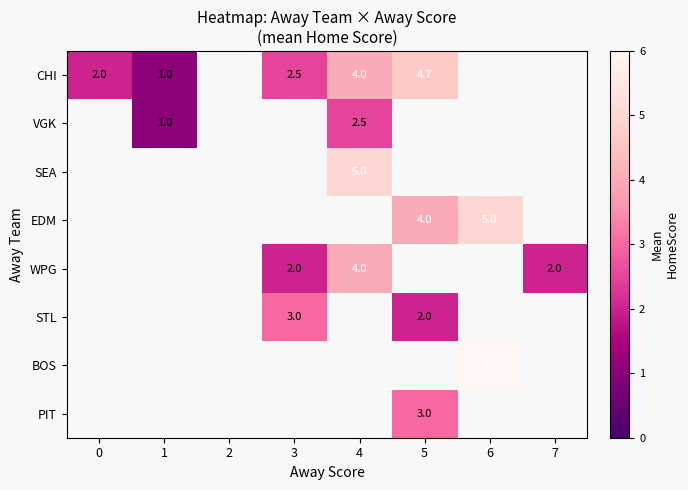

The value of BOS at 6 is 8.6. True or false?

False